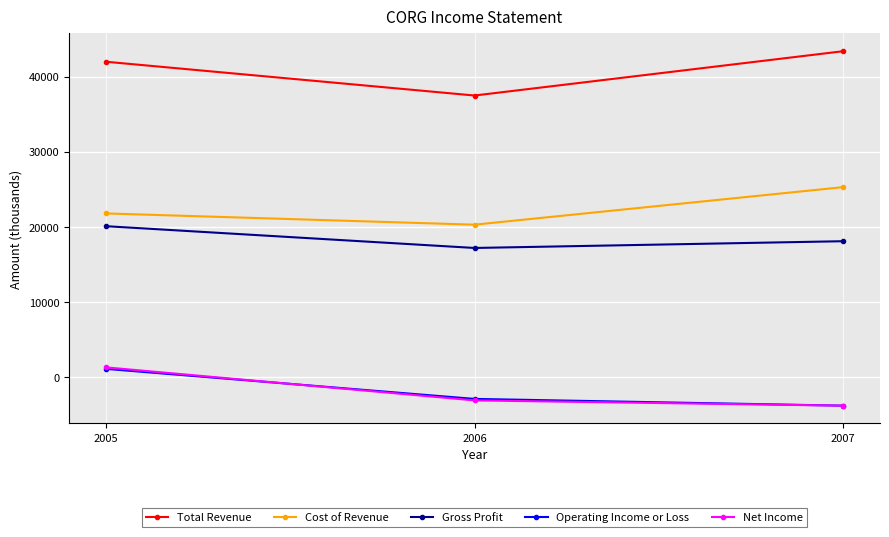

Reading left to right, list all the values displayed in this chart.

Total Revenue: 2005=42000	2006=37500	2007=43400
Cost of Revenue: 2005=21800	2006=20300	2007=25300
Gross Profit: 2005=20100	2006=17200	2007=18100
Operating Income or Loss: 2005=1100	2006=-2900	2007=-3800
Net Income: 2005=1300	2006=-3100	2007=-3800